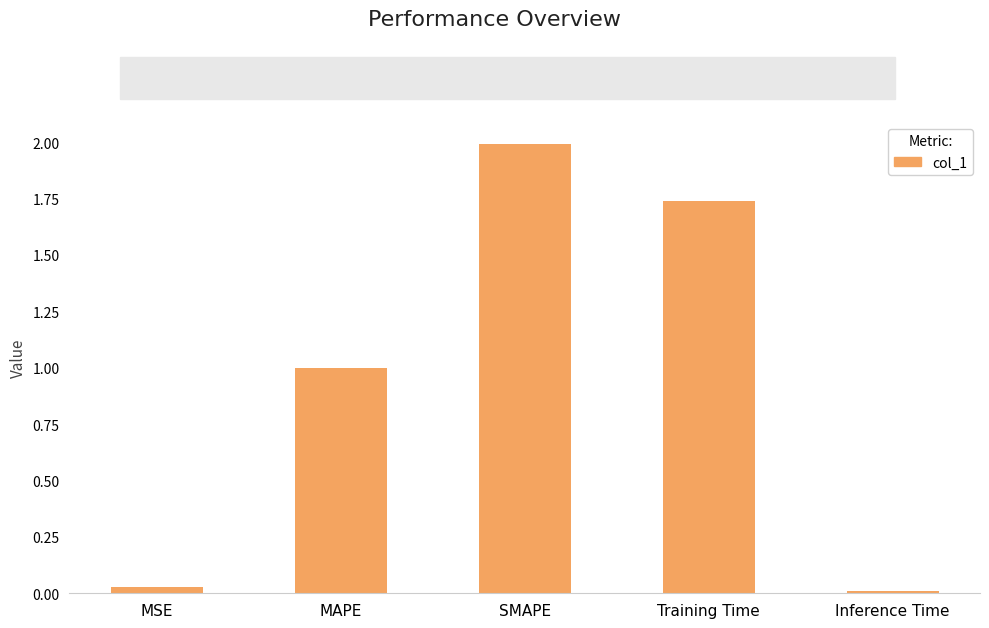

Rank the categories by value from highest to lowest.

SMAPE, Training Time, MAPE, MSE, Inference Time